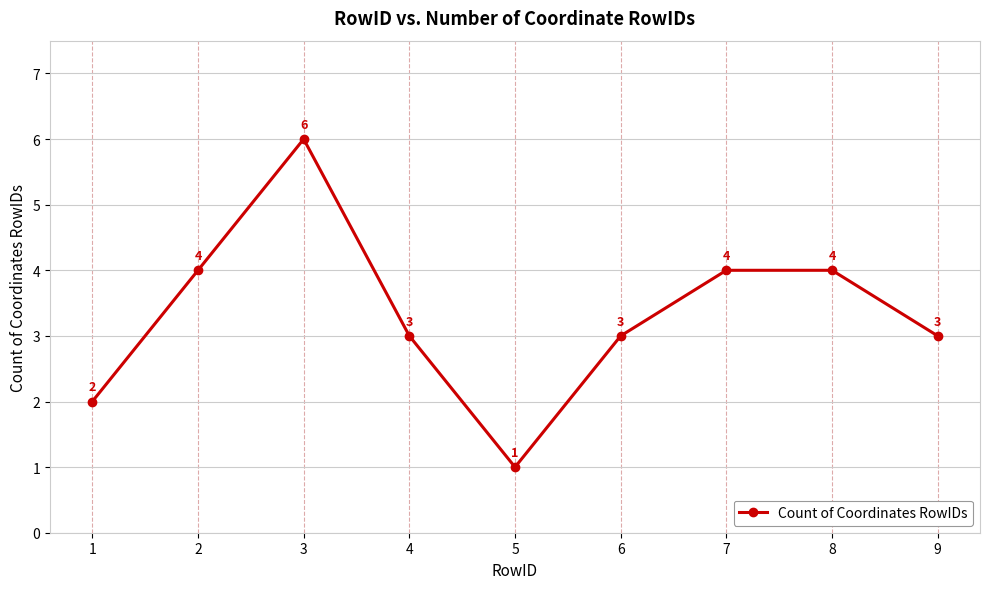

At which category does the chart reach its peak across all series?

3